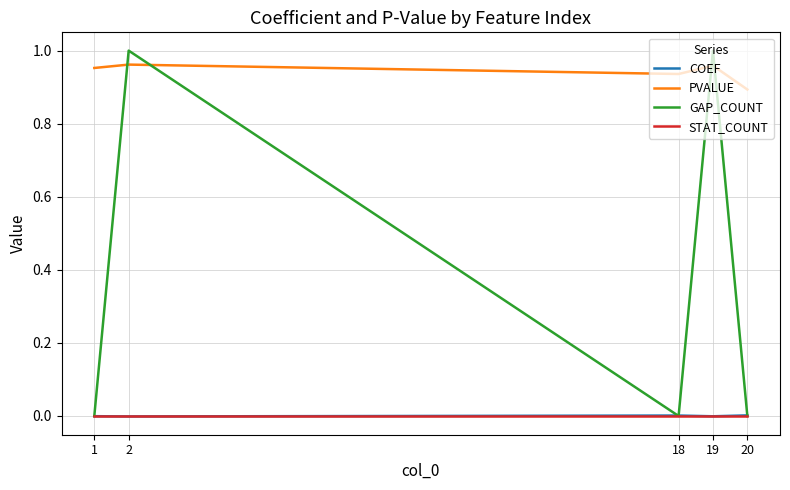

Is this an area chart (filled region under the line)?

No